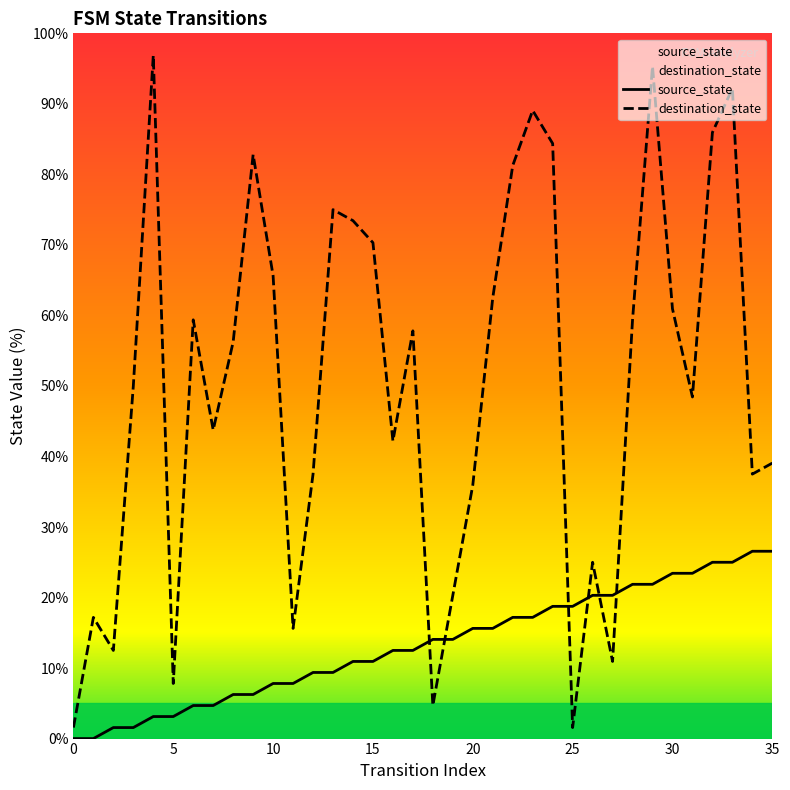

How many values in source_state are above zero?

34